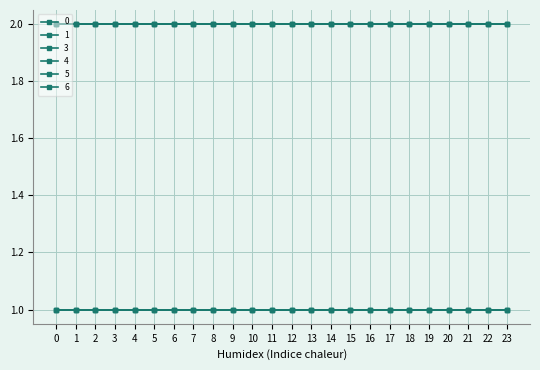

Reading left to right, transcribe all the data shown in this chart.

0: 0=2	1=2	2=2	3=2	4=2	5=2	6=2	7=2	8=2	9=2	10=2	11=2	12=2	13=2	14=2	15=2	16=2	17=2	18=2	19=2	20=2	21=2	22=2	23=2
1: 0=2	1=2	2=2	3=2	4=2	5=2	6=2	7=2	8=2	9=2	10=2	11=2	12=2	13=2	14=2	15=2	16=2	17=2	18=2	19=2	20=2	21=2	22=2	23=2
3: 0=1	1=1	2=1	3=1	4=1	5=1	6=1	7=1	8=1	9=1	10=1	11=1	12=1	13=1	14=1	15=1	16=1	17=1	18=1	19=1	20=1	21=1	22=1	23=1
4: 0=1	1=1	2=1	3=1	4=1	5=1	6=1	7=1	8=1	9=1	10=1	11=1	12=1	13=1	14=1	15=1	16=1	17=1	18=1	19=1	20=1	21=1	22=1	23=1
5: 0=1	1=1	2=1	3=1	4=1	5=1	6=1	7=1	8=1	9=1	10=1	11=1	12=1	13=1	14=1	15=1	16=1	17=1	18=1	19=1	20=1	21=1	22=1	23=1
6: 0=2	1=2	2=2	3=2	4=2	5=2	6=2	7=2	8=2	9=2	10=2	11=2	12=2	13=2	14=2	15=2	16=2	17=2	18=2	19=2	20=2	21=2	22=2	23=2